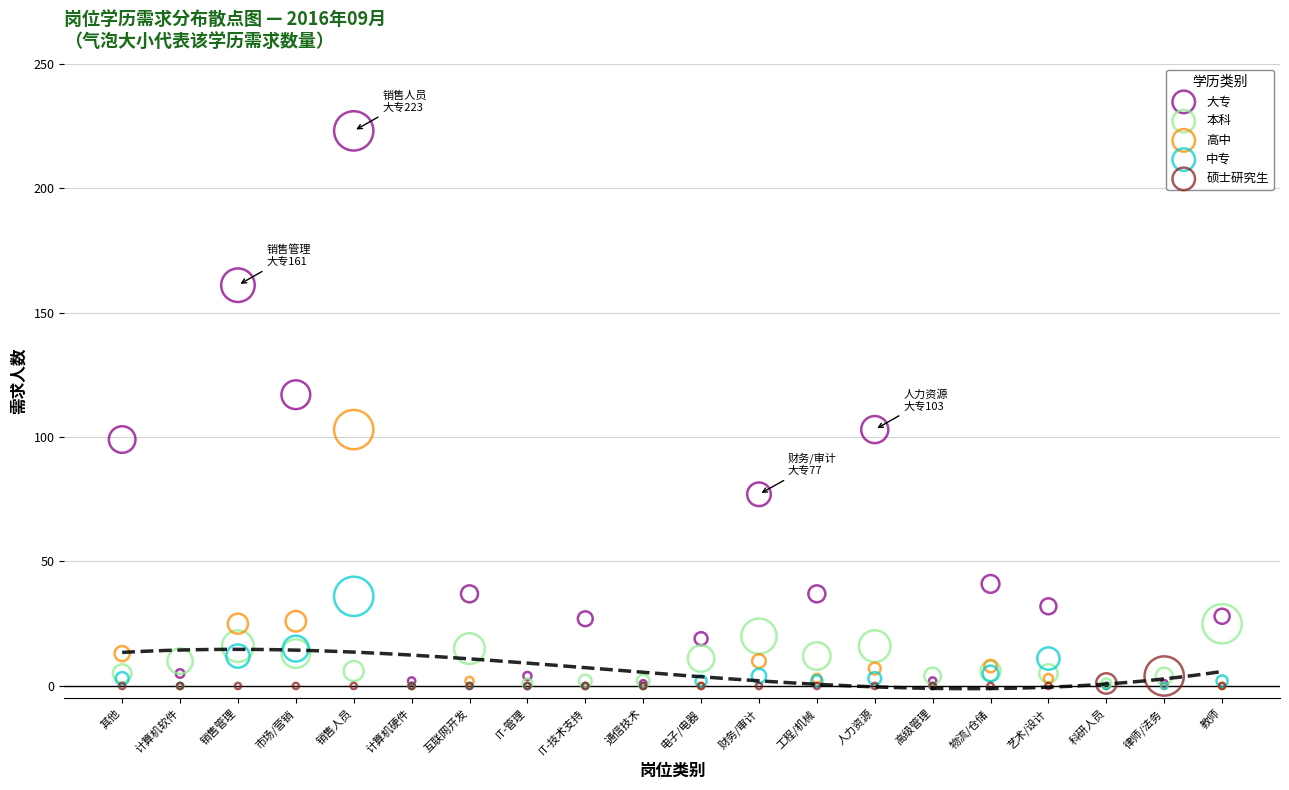

Which series reaches the maximum Y coordinate?

大专